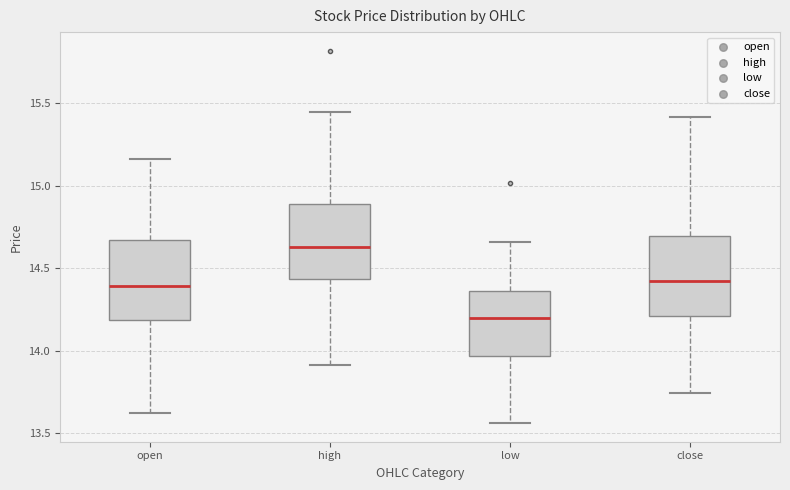

Where is the lower edge of the box for close on the y-axis? The values are not printed on the chart, so give them approximately, as read against the axis.

14.20